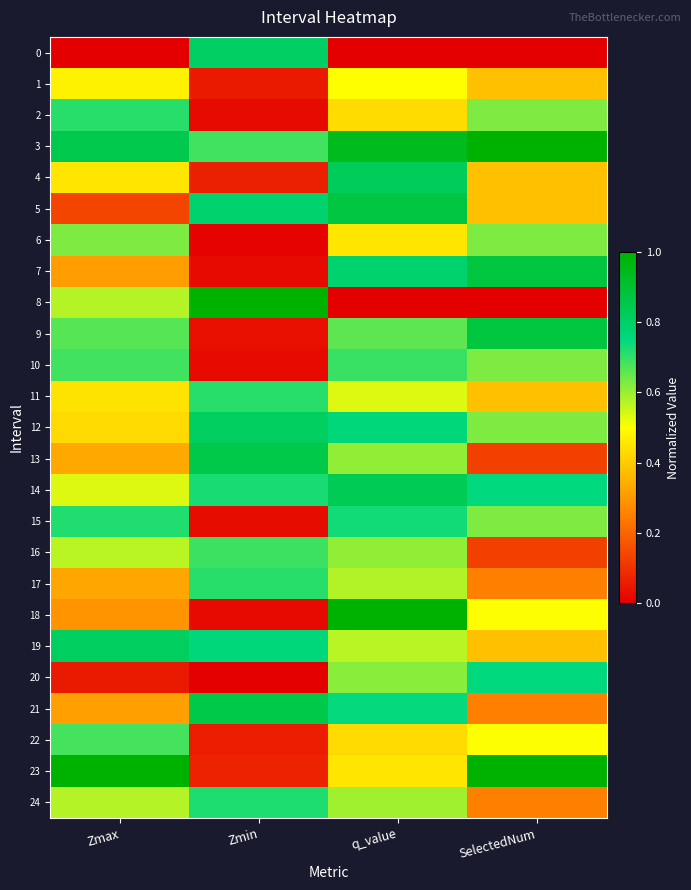

Count the number of data series in this chart.

25